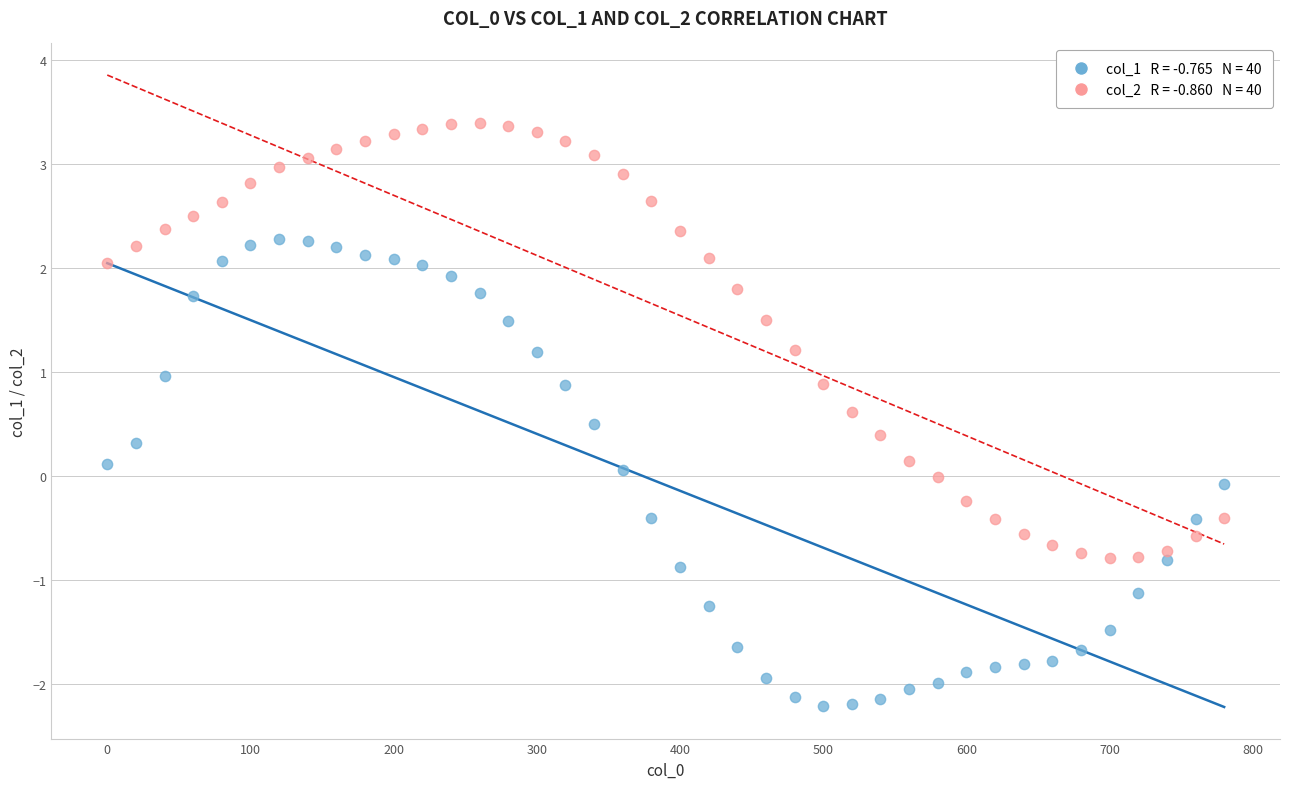

Across all data points, what is the range of X values (max minus min)?

780.0